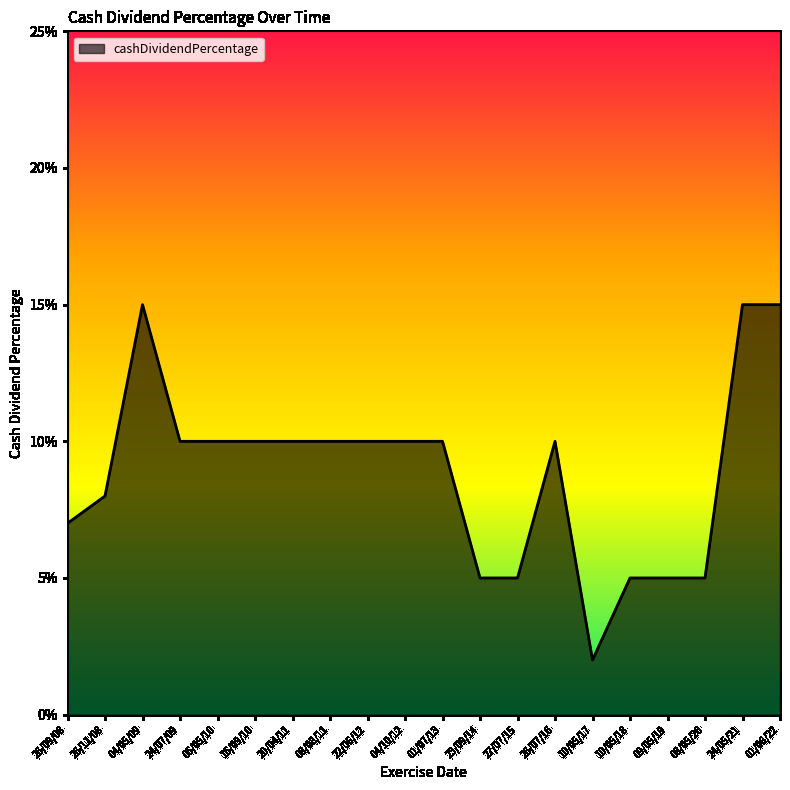

The chart shows a value of 0.1 at 04/10/12. True or false?

True